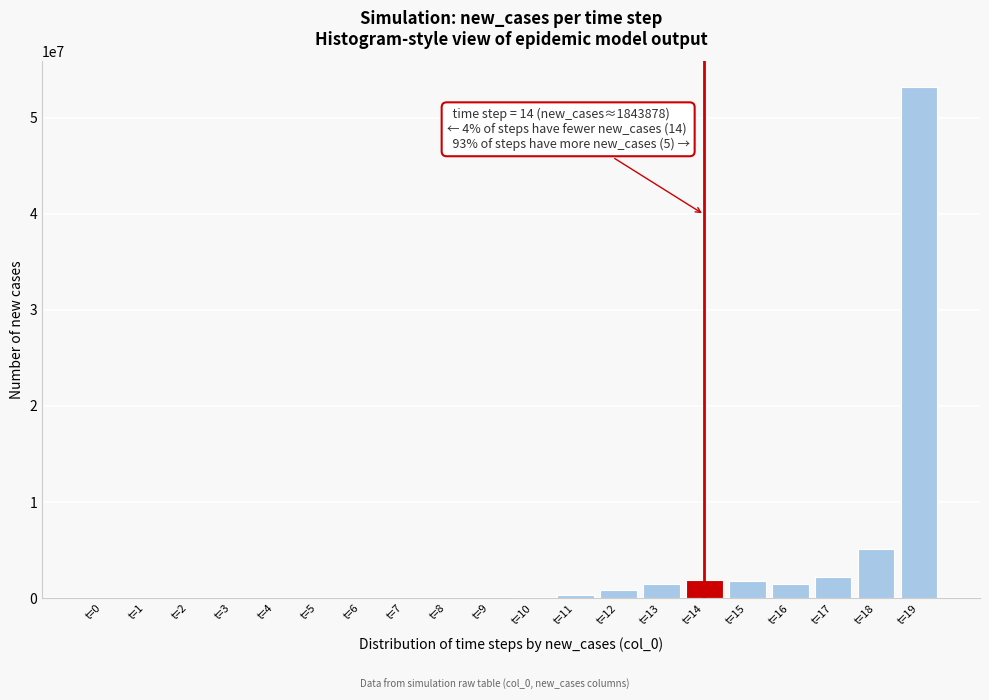

What is the sum of all values?

68259303.7